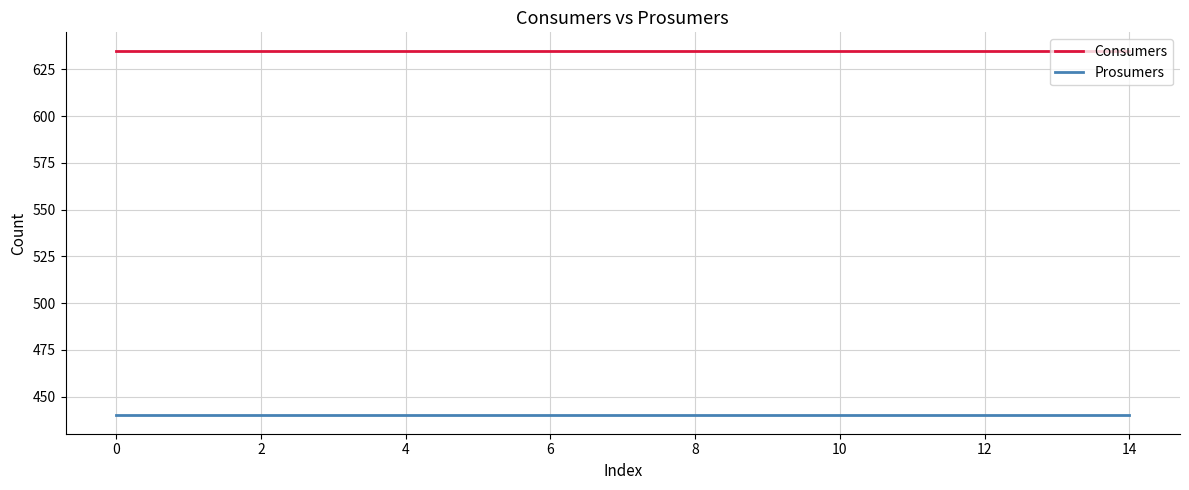

Which series has the largest total across all categories?

Consumers